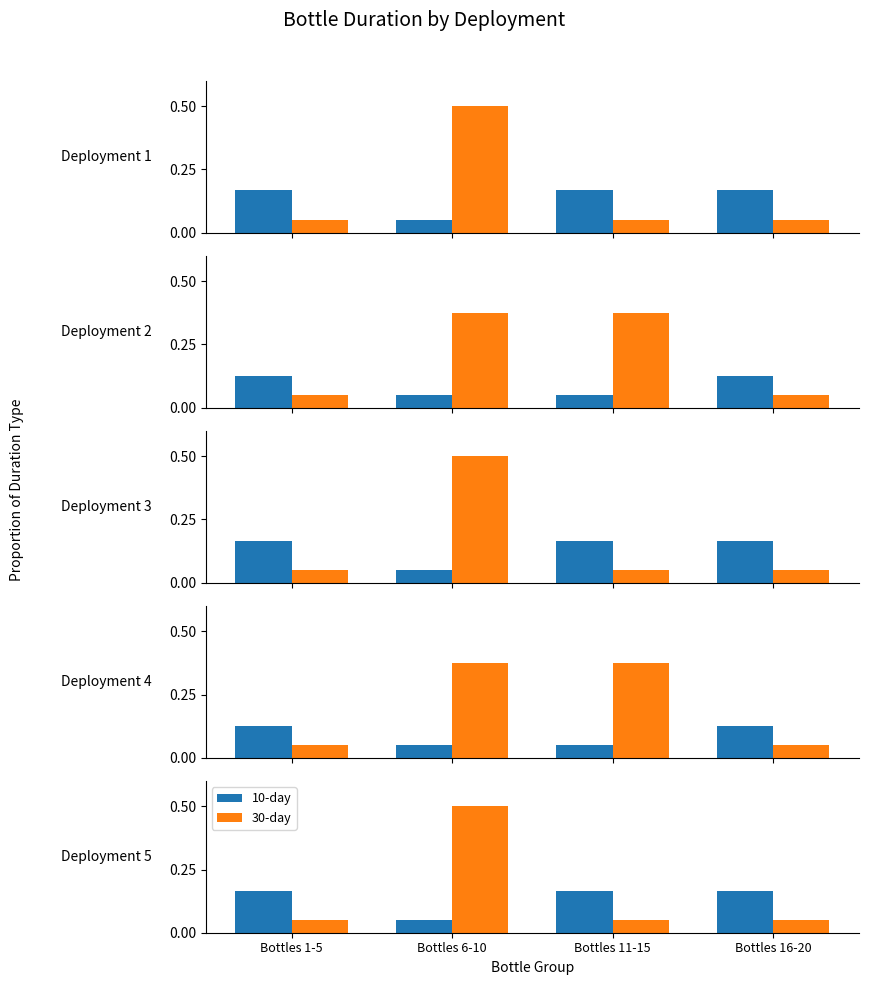

Which series has the largest range (max minus min)?

30-day